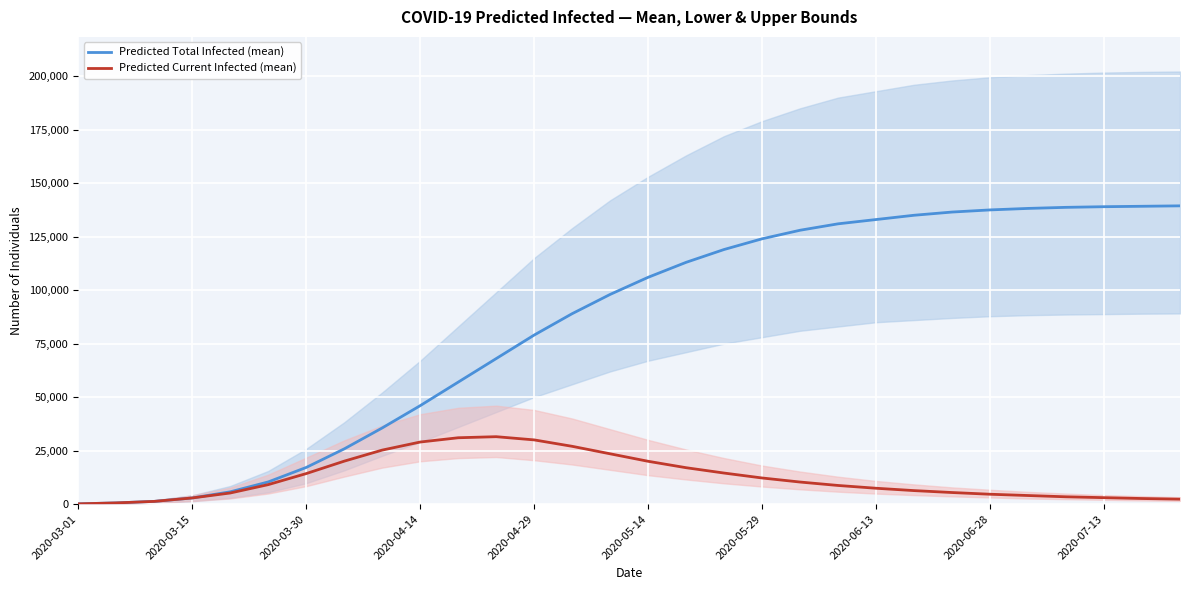

Count the number of data series in this chart.

2